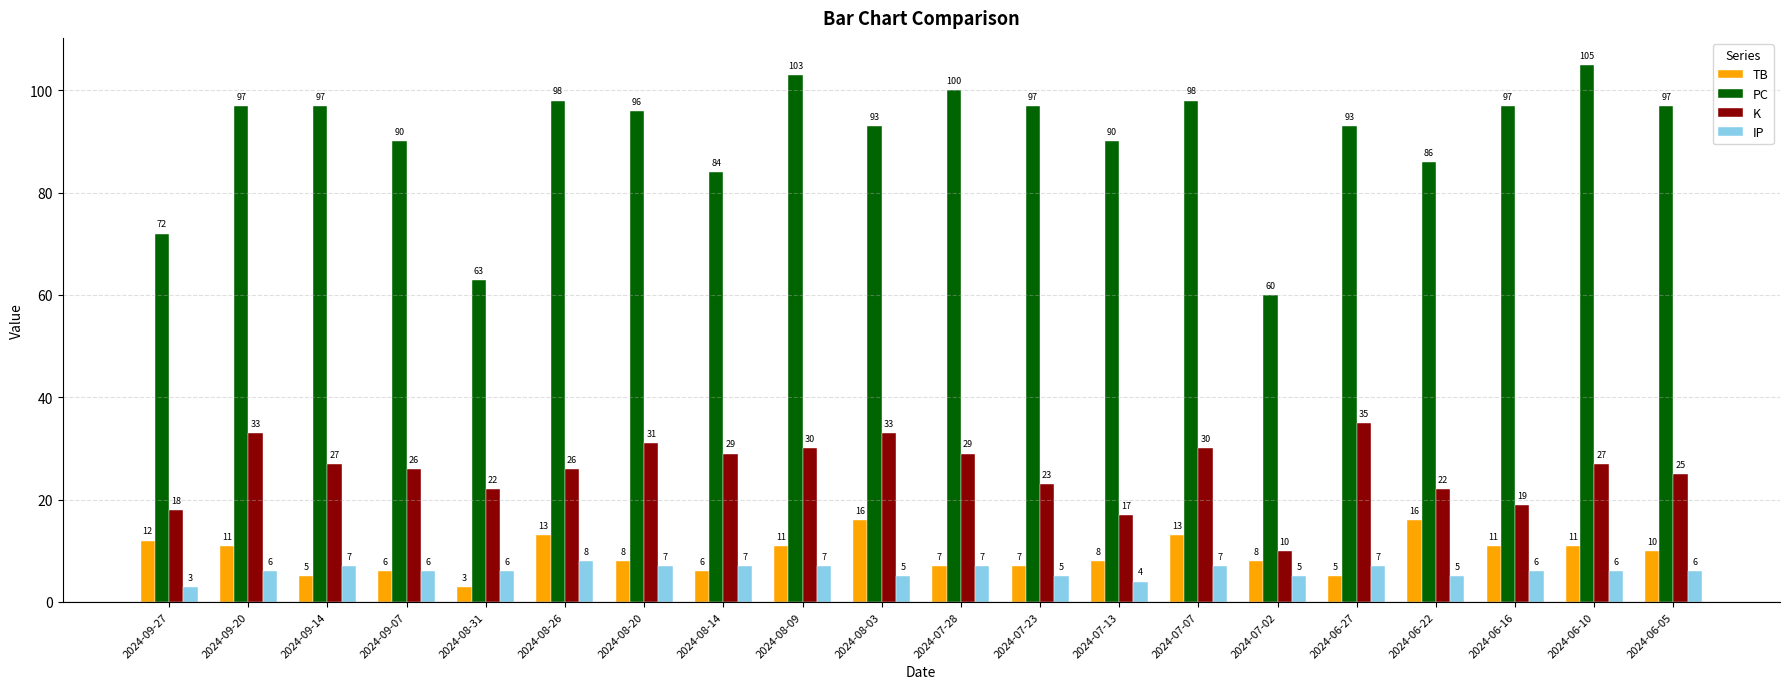

True or false: IP has a value of 7 at 2024-07-28.

True